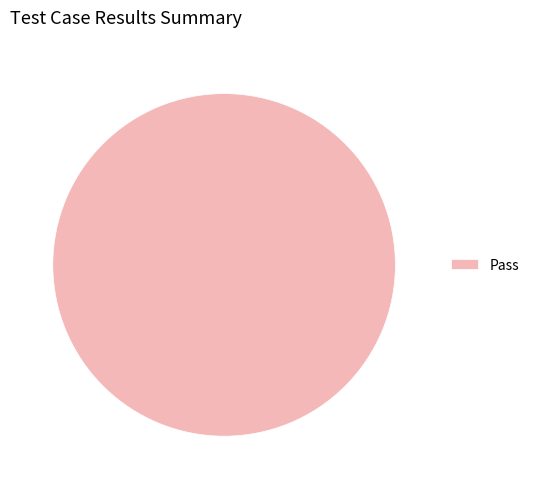

How many slices are in this pie chart?

1